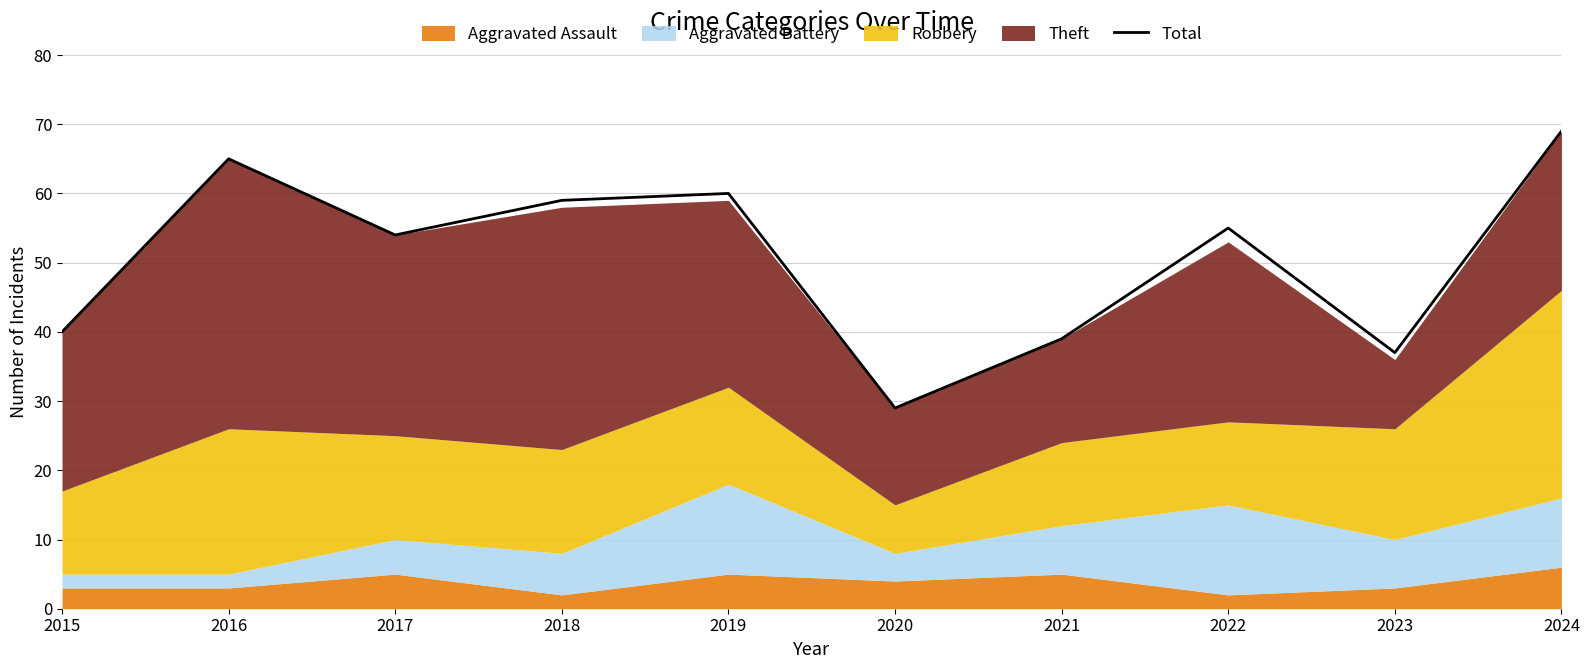

What is the approximate value at 2015, to the nearest 10?

40